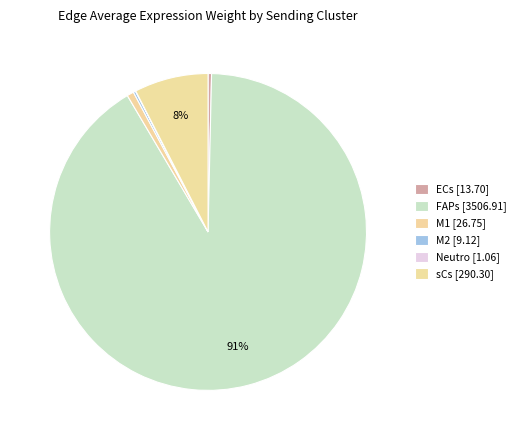

What is the total percentage of M2 and ECs?

0.6%